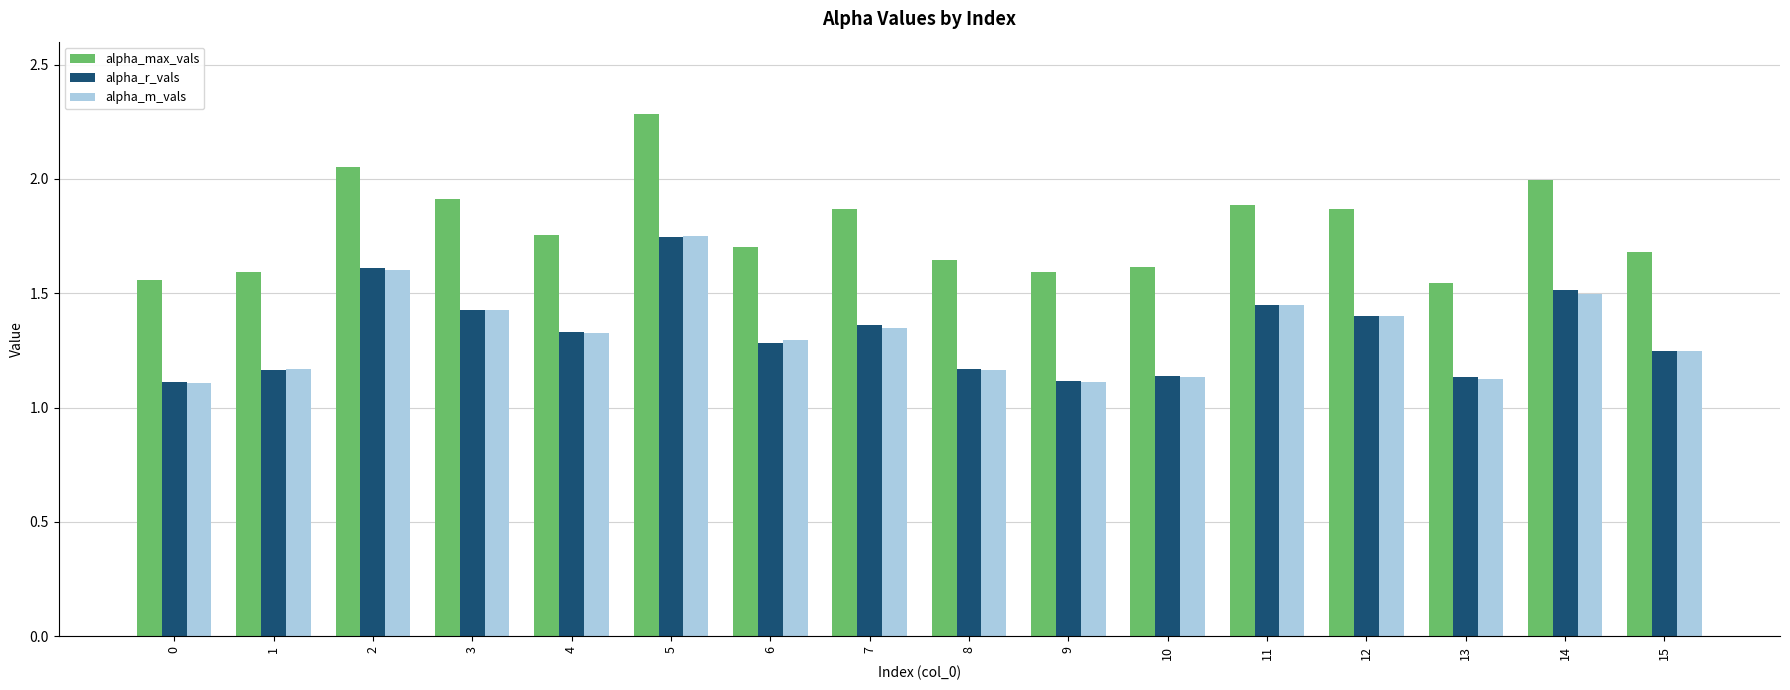

Does the chart contain any negative values?

No